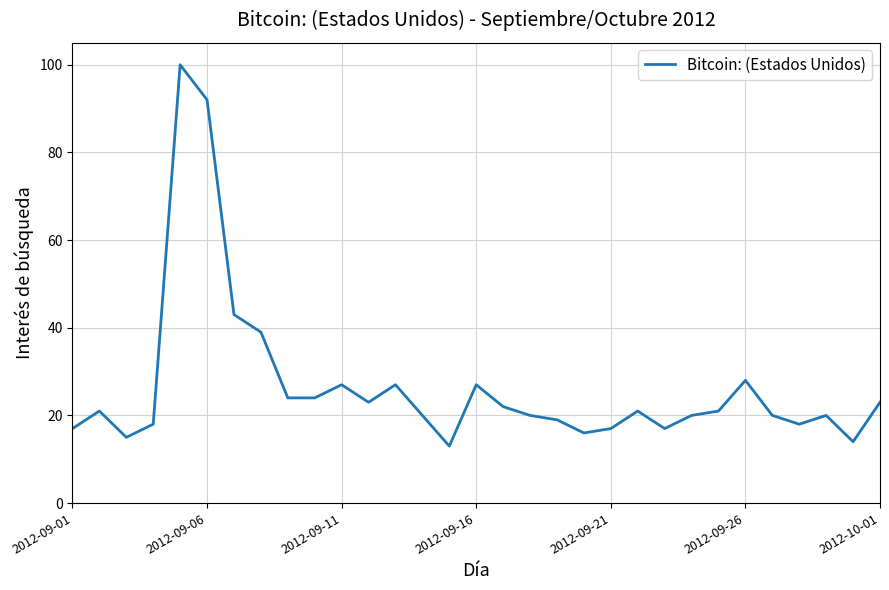

What is the difference between the maximum and minimum values?

87